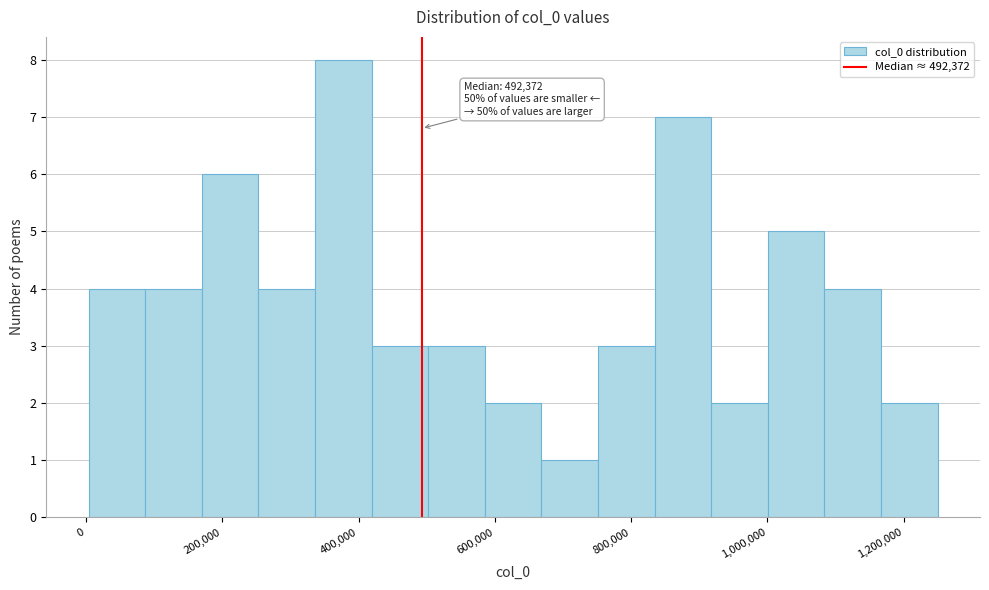

Which range on the x-axis has the tallest bar?

340000 to 420000